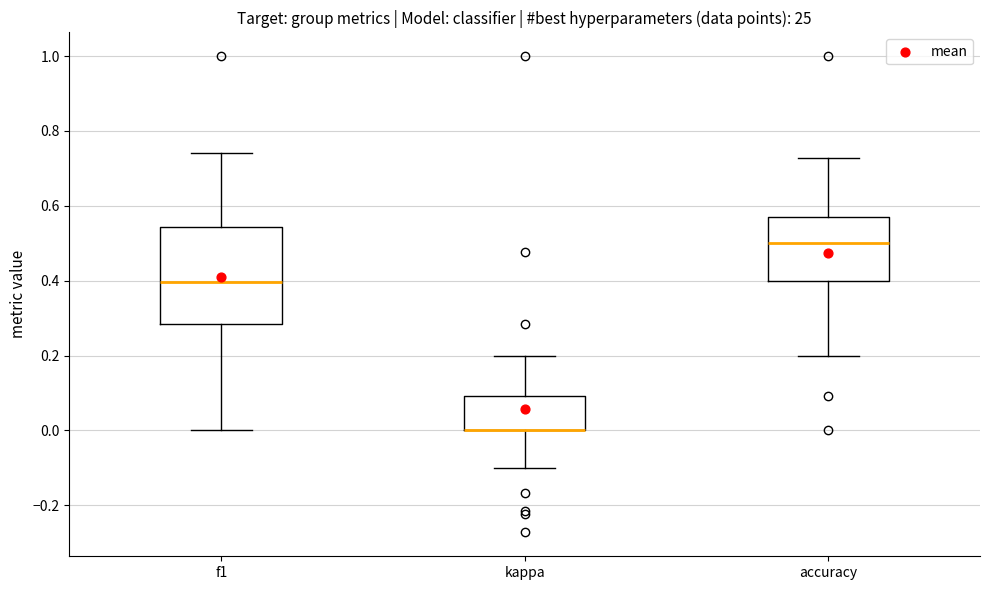

Where is the lower edge of the box for accuracy on the y-axis? The values are not printed on the chart, so give them approximately, as read against the axis.

0.40